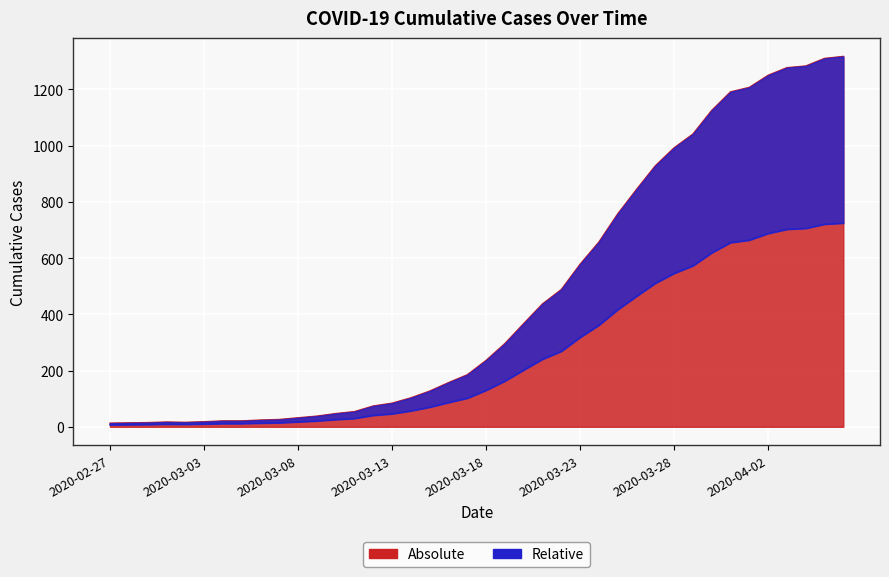

The value at 2020-03-01 is 28. True or false?

False